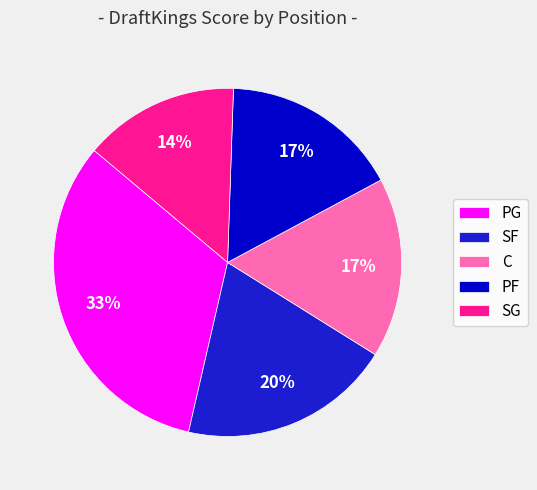

Does PG account for over 50% of the chart?

No